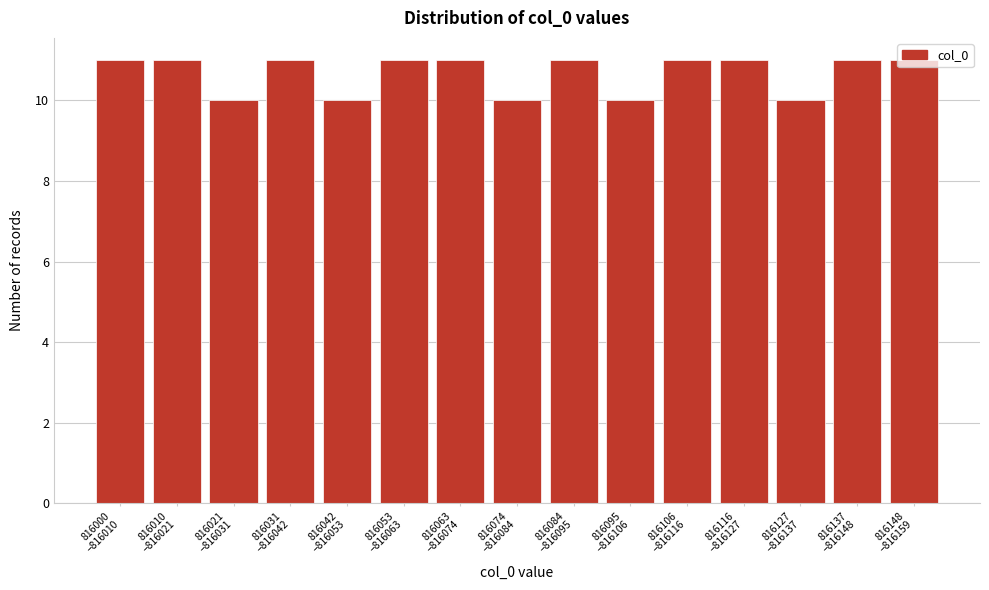

What is the sum of all values?

160